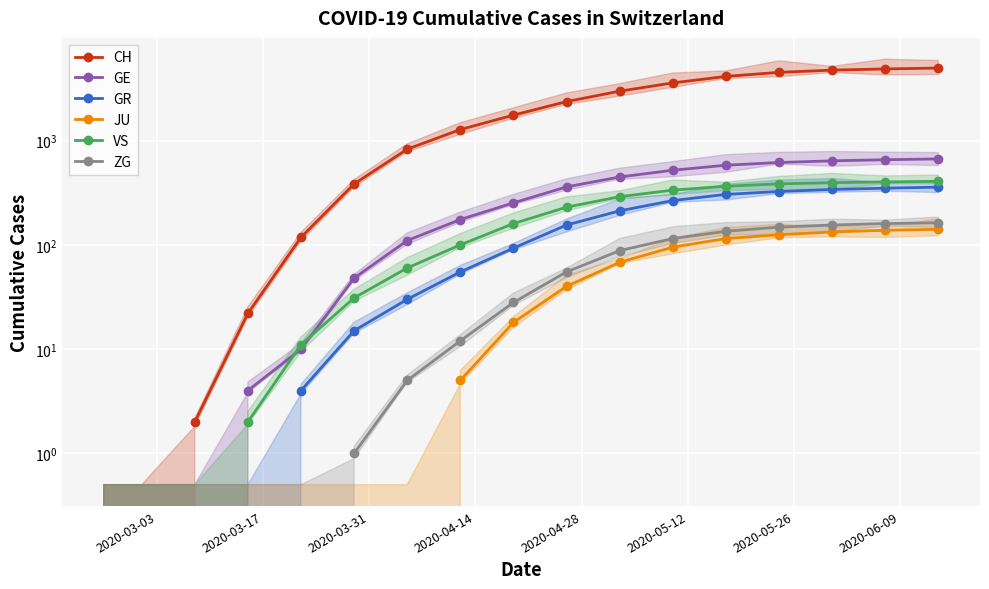

What is the minimum value shown in the chart?

1.0